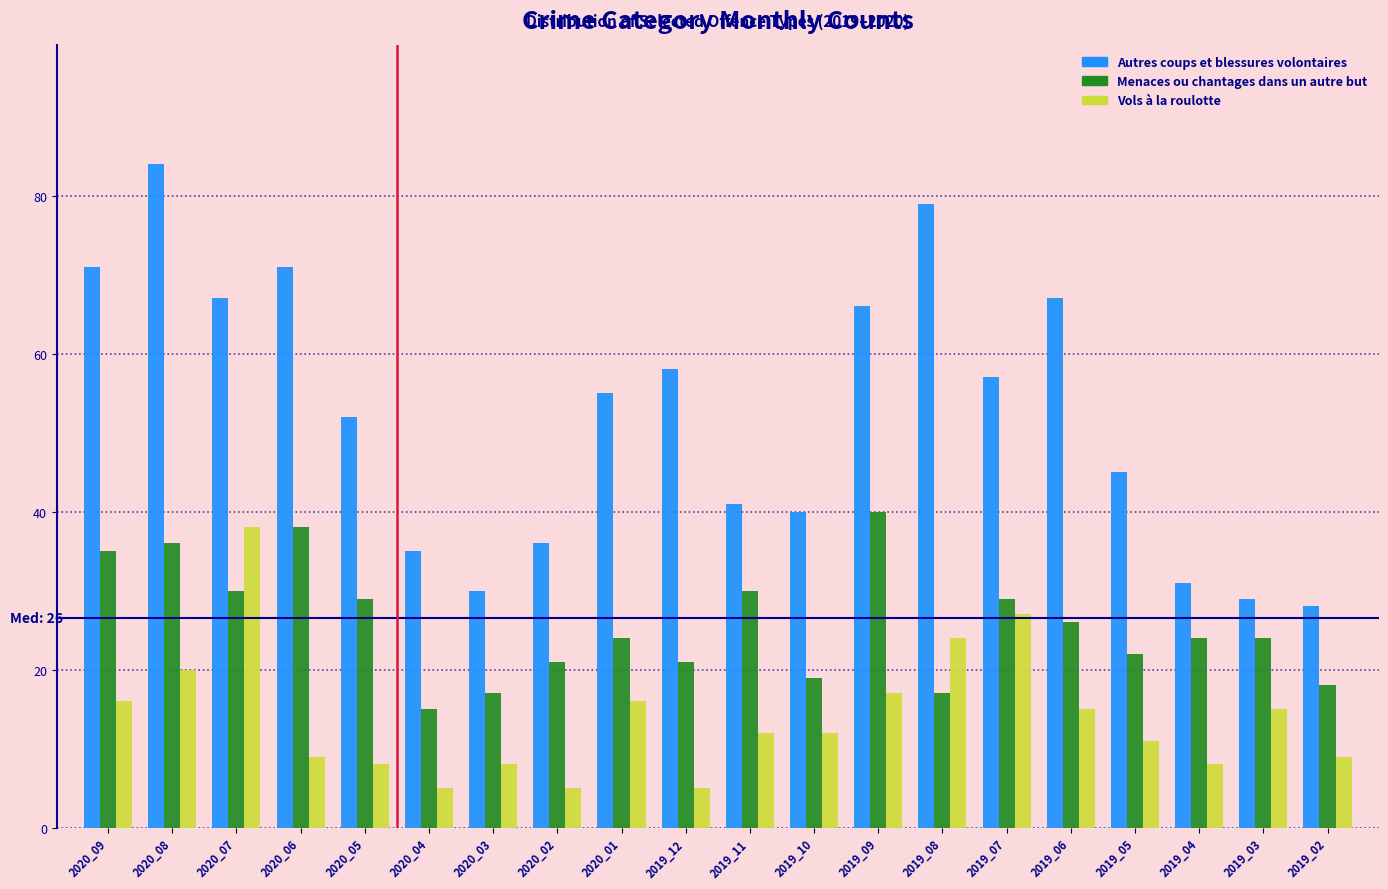

True or false: Vols à la roulotte has a value of 38 at 2020_07.

True